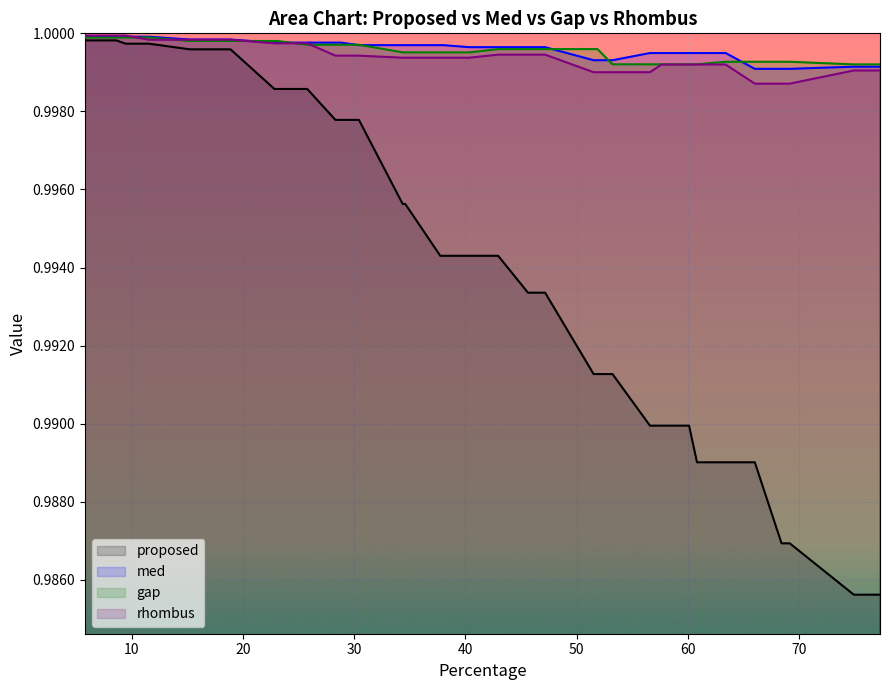

What is the highest value of the rhombus series?

1.0